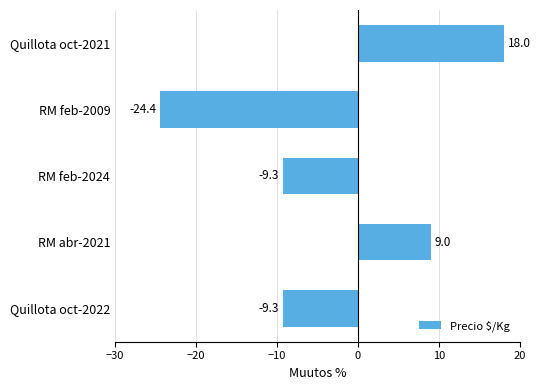

What is the change in value from Quillota oct-2022 to RM feb-2009?

-15.1